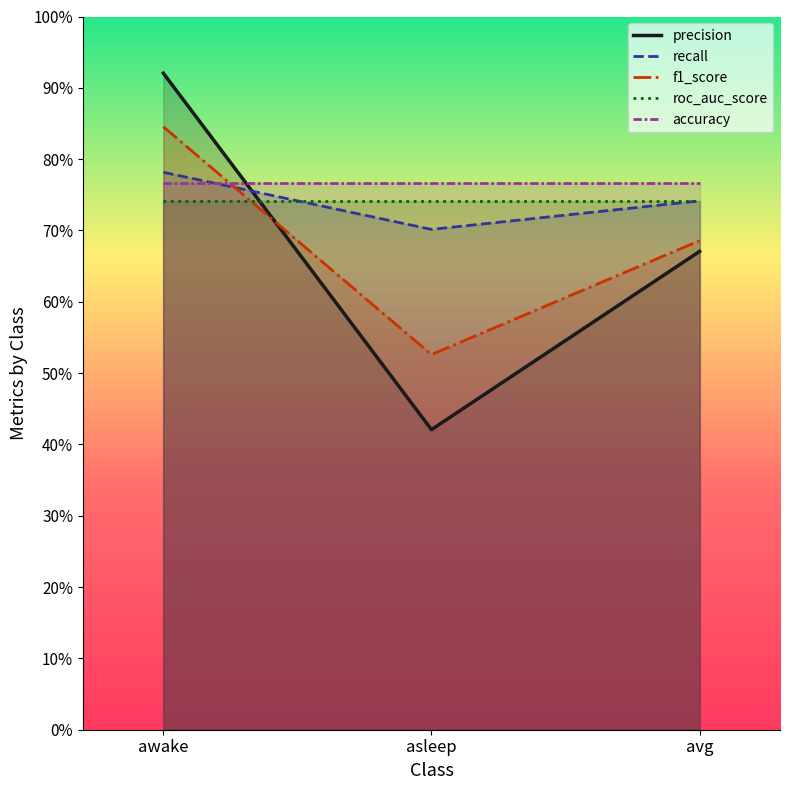

At which category does the chart reach its minimum across all series?

asleep